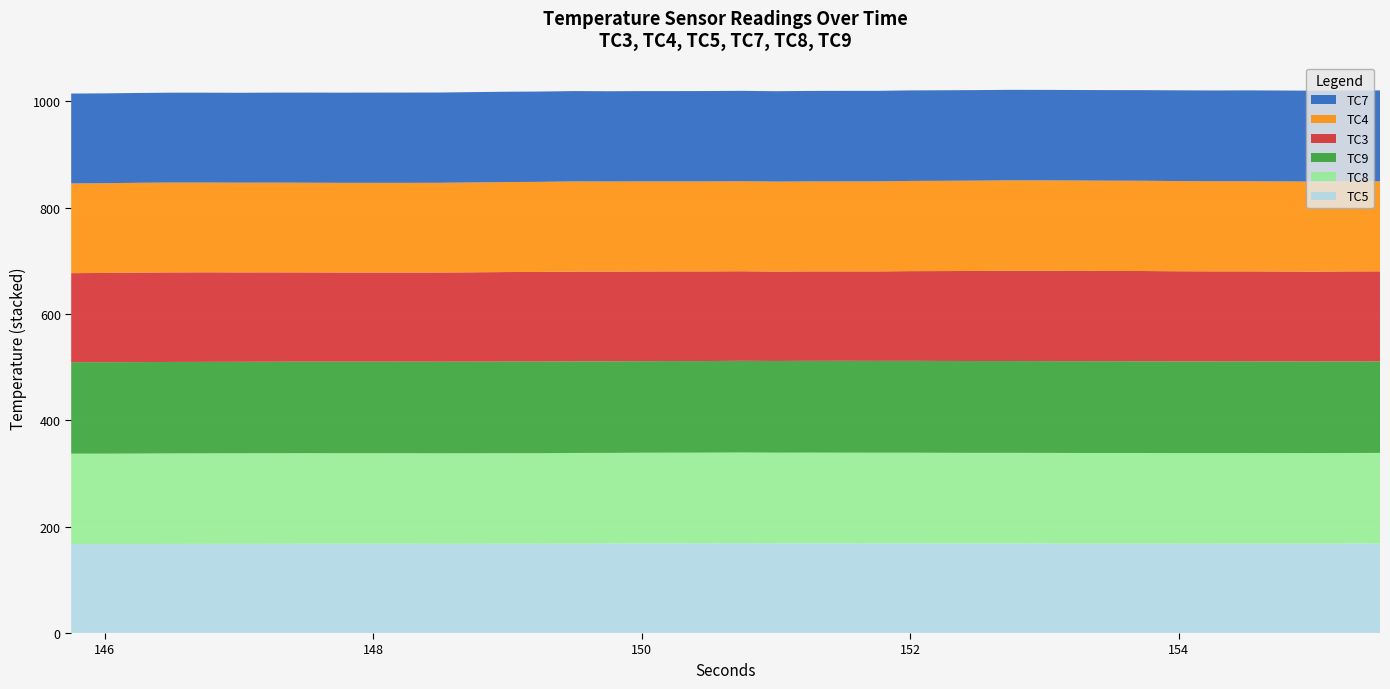

Reading right to left, what are all the values shown in this chart?

TC5: 155.5=168.4	155.25=168.3	155.0=168.2	154.75=168.2	154.5=168.3	154.25=168.2	154.0=168.2	153.75=168.3	153.5=168.2	153.25=168.3	153.0=168.3	152.75=168.4	152.5=168.4	152.25=168.4	152.0=168.6	151.75=168.6	151.5=168.7	151.25=168.7	151.0=168.7	150.75=168.8	150.5=168.7	150.25=168.7	150.0=168.5	149.75=168.3	149.5=168.3	149.25=168.0	149.0=168.0	148.75=167.9	148.5=167.9	148.25=168.0	148.0=168.0	147.75=168.0	147.5=168.0	147.25=167.9	147.0=167.8	146.75=167.7	146.5=167.7	146.25=167.5	146.0=167.4	145.75=167.5
TC8: 155.5=170.4	155.25=170.3	155.0=170.3	154.75=170.3	154.5=170.3	154.25=170.4	154.0=170.4	153.75=170.4	153.5=170.4	153.25=170.4	153.0=170.5	152.75=170.5	152.5=170.5	152.25=170.6	152.0=170.6	151.75=170.6	151.5=170.7	151.25=170.7	151.0=170.7	150.75=170.8	150.5=170.7	150.25=170.6	150.0=170.7	149.75=170.5	149.5=170.5	149.25=170.3	149.0=170.3	148.75=170.3	148.5=170.2	148.25=170.3	148.0=170.3	147.75=170.3	147.5=170.4	147.25=170.4	147.0=170.4	146.75=170.4	146.5=170.3	146.25=170.2	146.0=170.0	145.75=169.9
TC9: 155.5=172.2	155.25=172.3	155.0=172.3	154.75=172.4	154.5=172.5	154.25=172.4	154.0=172.4	153.75=172.5	153.5=172.6	153.25=172.7	153.0=172.7	152.75=172.7	152.5=172.8	152.25=172.8	152.0=172.8	151.75=172.7	151.5=172.7	151.25=172.6	151.0=172.4	150.75=172.4	150.5=172.3	150.25=172.3	150.0=172.2	149.75=172.3	149.5=172.3	149.25=172.3	149.0=172.3	148.75=172.3	148.5=172.3	148.25=172.3	148.0=172.2	147.75=172.1	147.5=172.1	147.25=172.0	147.0=171.9	146.75=171.9	146.5=172.0	146.25=172.0	146.0=172.0	145.75=172.1
TC3: 155.5=169.3	155.25=169.3	155.0=169.1	154.75=169.2	154.5=169.2	154.25=169.3	154.0=169.6	153.75=169.8	153.5=169.8	153.25=169.9	153.0=169.9	152.75=169.8	152.5=169.5	152.25=169.1	152.0=168.8	151.75=168.3	151.5=168.2	151.25=168.3	151.0=168.2	150.75=168.5	150.5=168.6	150.25=168.7	150.0=168.8	149.75=168.8	149.5=168.8	149.25=168.7	149.0=168.4	148.75=168.1	148.5=167.8	148.25=167.6	148.0=167.7	147.75=167.7	147.5=167.9	147.25=168.2	147.0=168.3	146.75=168.5	146.5=168.5	146.25=168.3	146.0=167.9	145.75=167.5
TC4: 155.5=169.3	155.25=169.4	155.0=169.4	154.75=169.4	154.5=169.5	154.25=169.5	154.0=169.7	153.75=169.8	153.5=169.8	153.25=169.9	153.0=170.0	152.75=170.1	152.5=169.9	152.25=169.8	152.0=169.7	151.75=169.4	151.5=169.3	151.25=169.2	151.0=169.2	150.75=169.3	150.5=169.3	150.25=169.3	150.0=169.4	149.75=169.5	149.5=169.6	149.25=169.4	149.0=169.3	148.75=169.0	148.5=168.7	148.25=168.7	148.0=168.7	147.75=168.7	147.5=168.7	147.25=168.8	147.0=168.8	146.75=168.8	146.5=169.0	146.25=168.9	146.0=168.8	145.75=168.7
TC7: 155.5=171.0	155.25=171.1	155.0=171.0	154.75=171.0	154.5=171.0	154.25=170.8	154.0=170.7	153.75=170.5	153.5=170.3	153.25=170.3	153.0=170.3	152.75=170.3	152.5=170.3	152.25=170.3	152.0=170.3	151.75=170.3	151.5=170.3	151.25=170.3	151.0=170.1	150.75=170.1	150.5=169.9	150.25=169.8	150.0=169.8	149.75=169.8	149.5=169.9	149.25=169.9	149.0=169.9	148.75=169.9	148.5=169.8	148.25=169.8	148.0=169.8	147.75=169.7	147.5=169.5	147.25=169.3	147.0=169.1	146.75=169.1	146.5=169.0	146.25=169.0	146.0=169.0	145.75=169.1